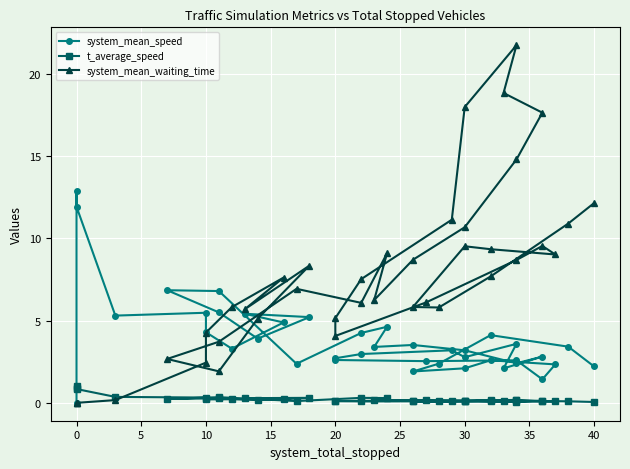

How many intersections are there between t_average_speed and system_mean_waiting_time?

1